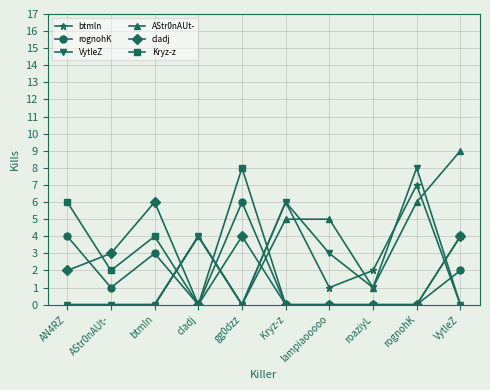

Count the number of data series in this chart.

6